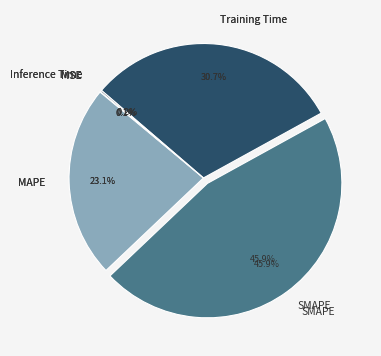

What is the change in value from SMAPE to Inference Time?

-2.0